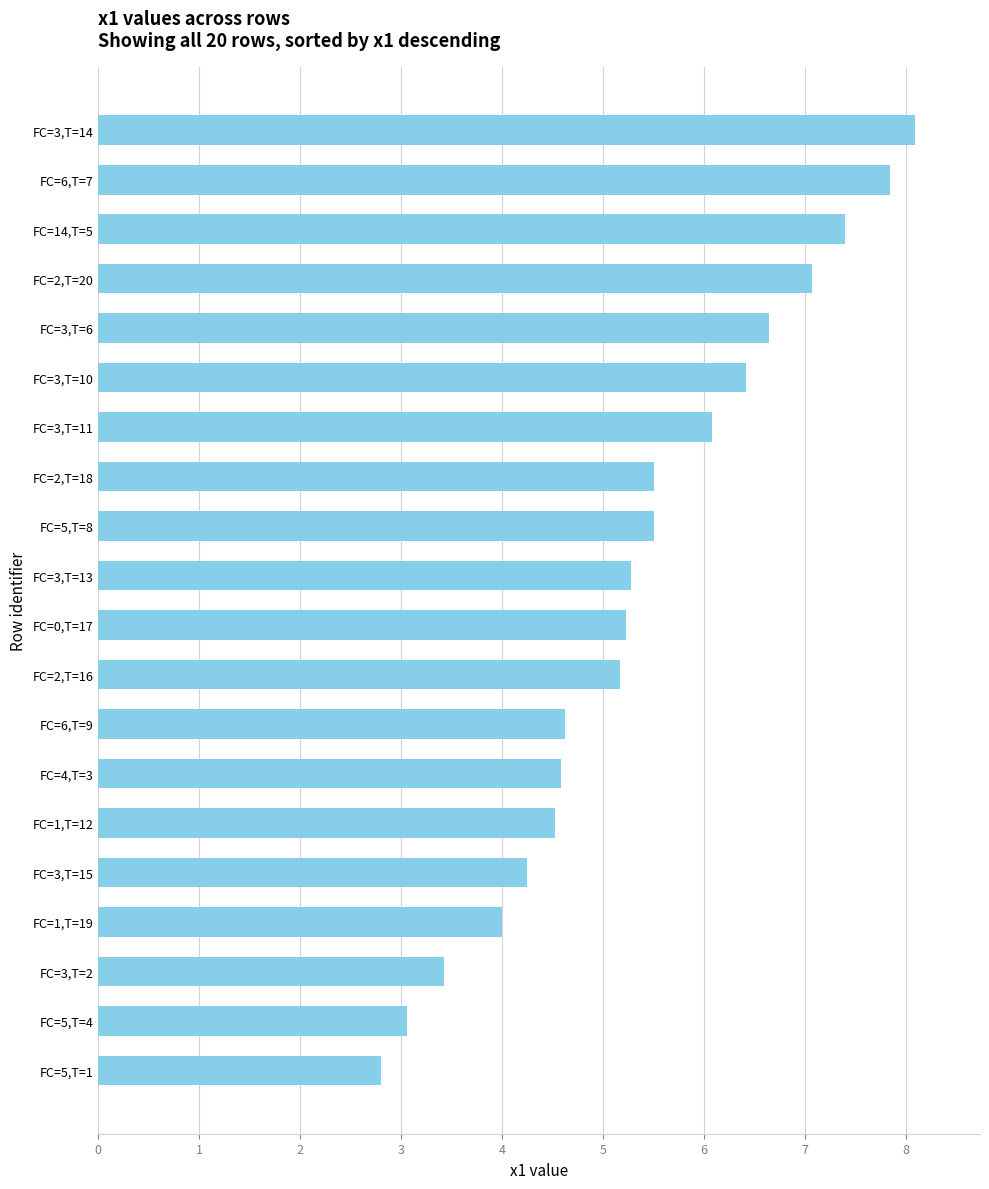

What is the difference between the second highest and minimum values?

5.0